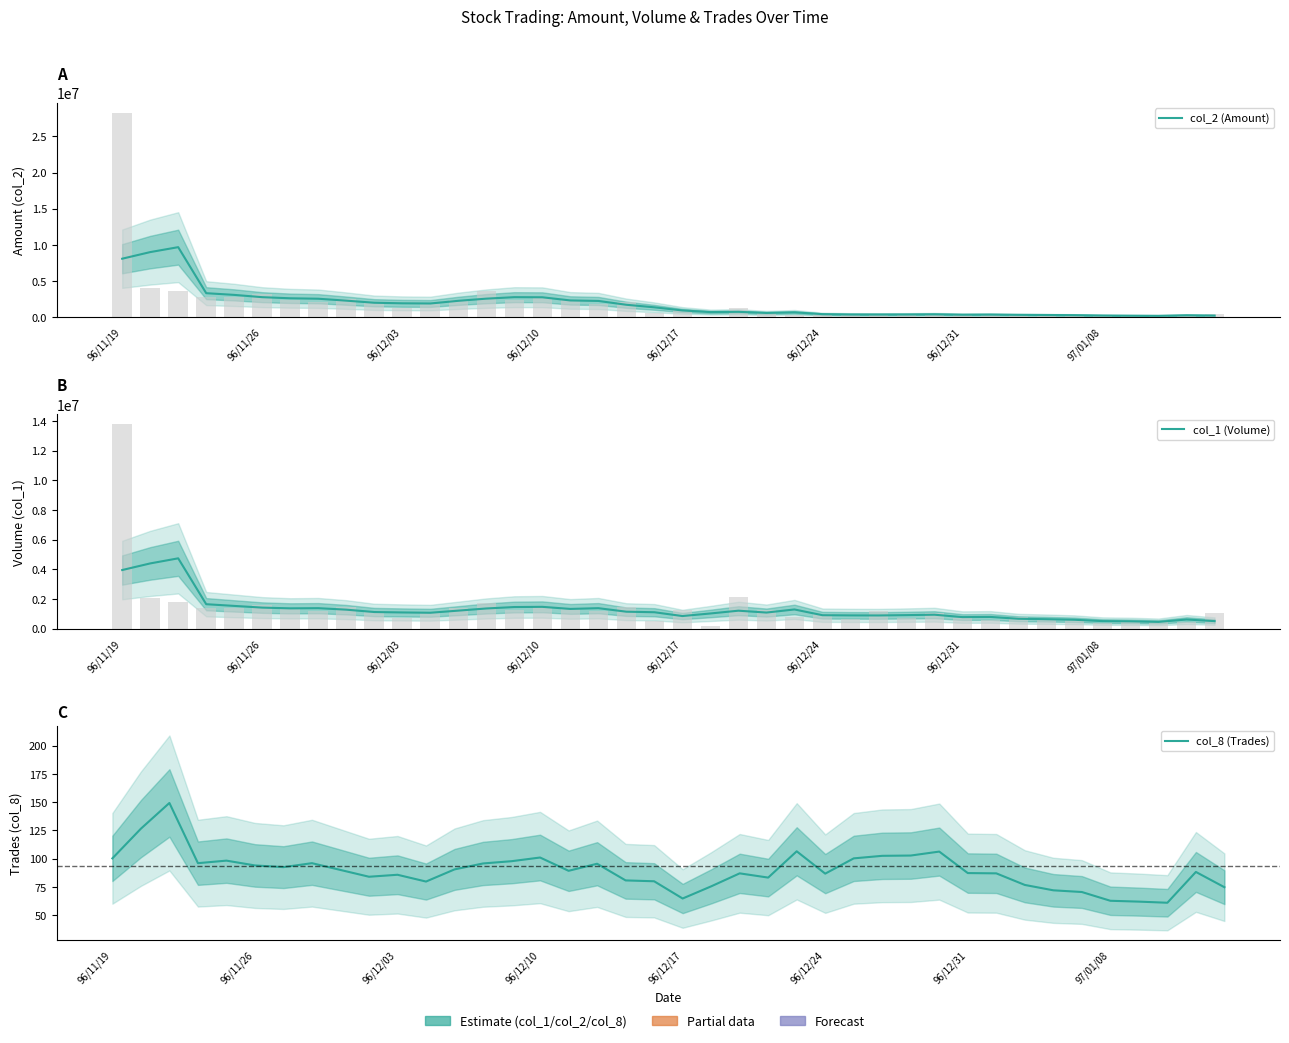

Which has a higher value, 25 or 29?

25